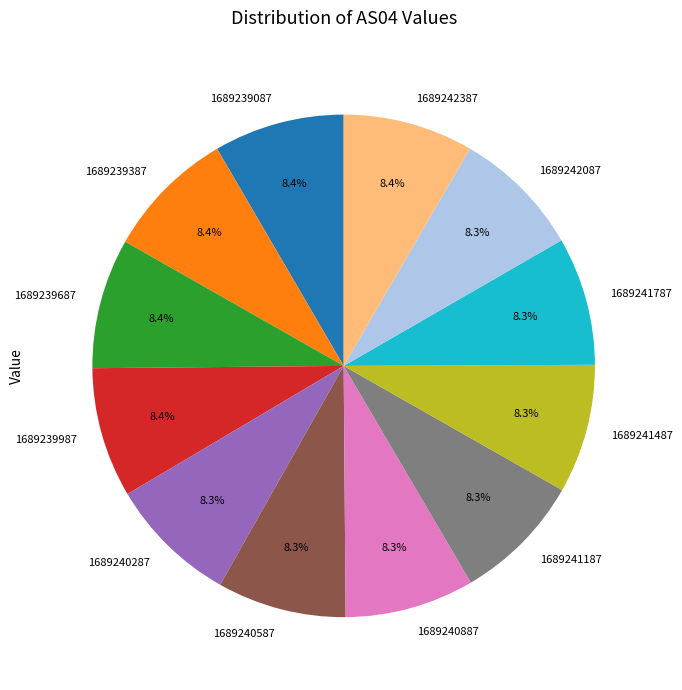

Is 1689241787 the majority of the pie?

No